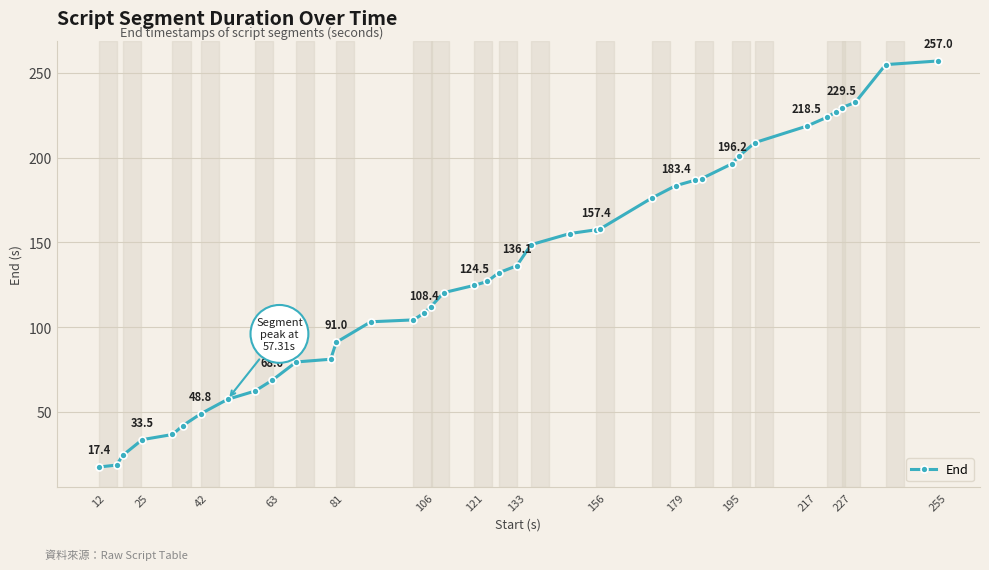

How many data points are above 131?

20